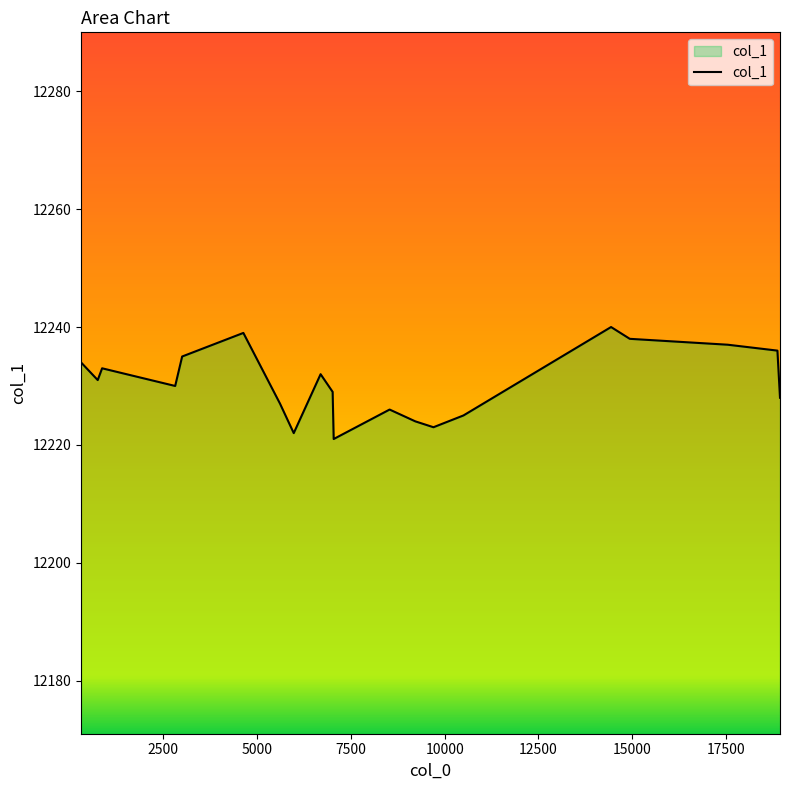

How many lines are shown in the chart?

1